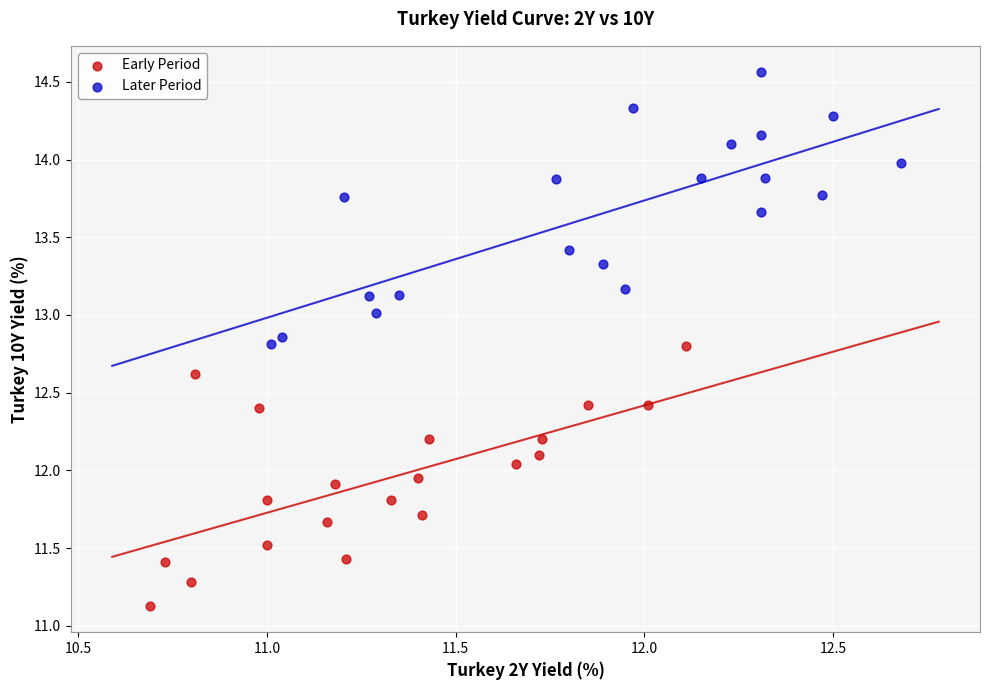

Which series contains the lowest Y value?

Early Period